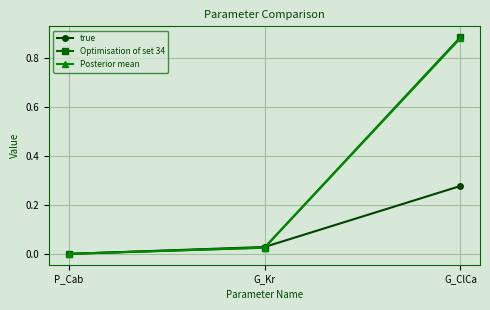

Which category has the highest value in the Optimisation of set 34 series?

G_ClCa